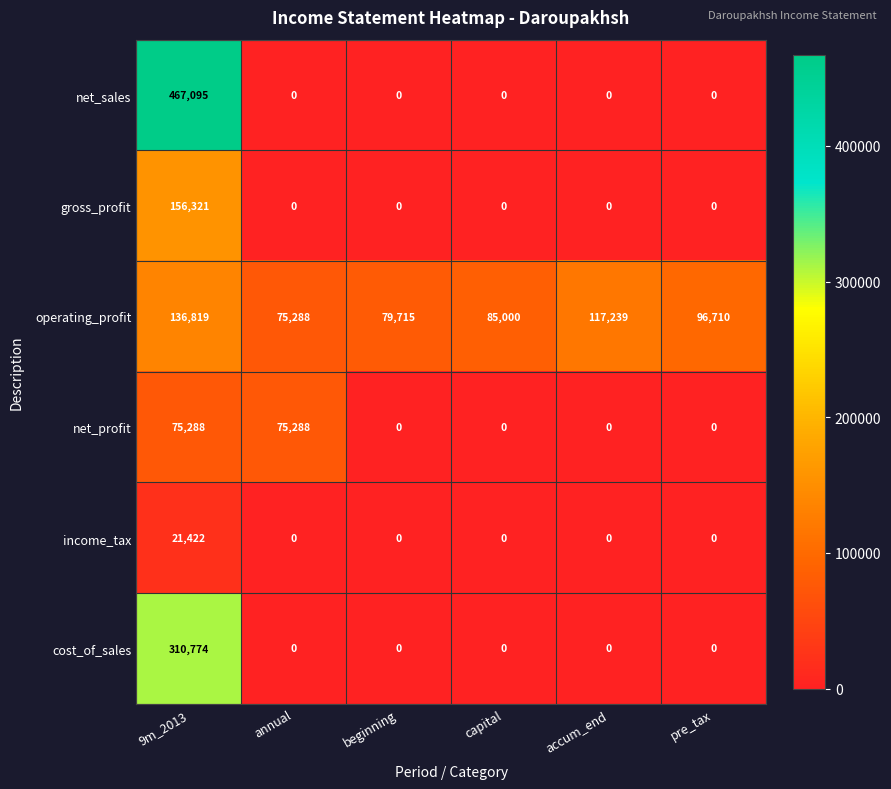

What is the spread (max minus min) of values at annual?

75288